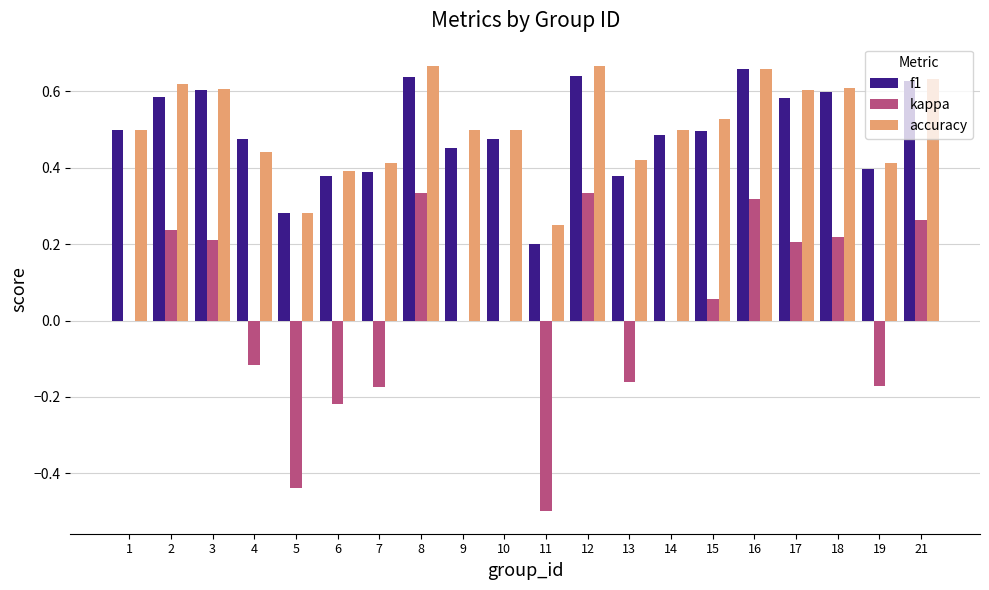

Which series changed the most between 18 and 19?

kappa